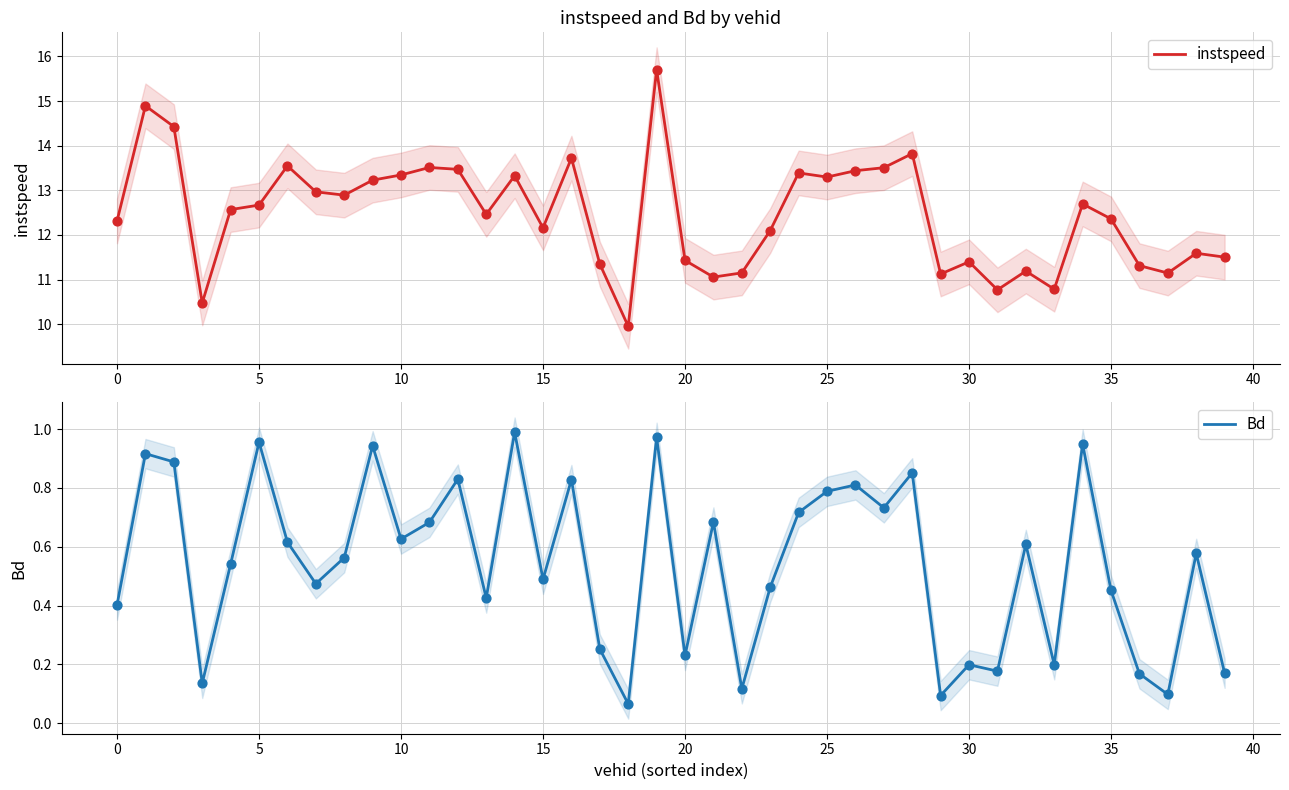

Is it true that instspeed equals 13.3 at 10?

True